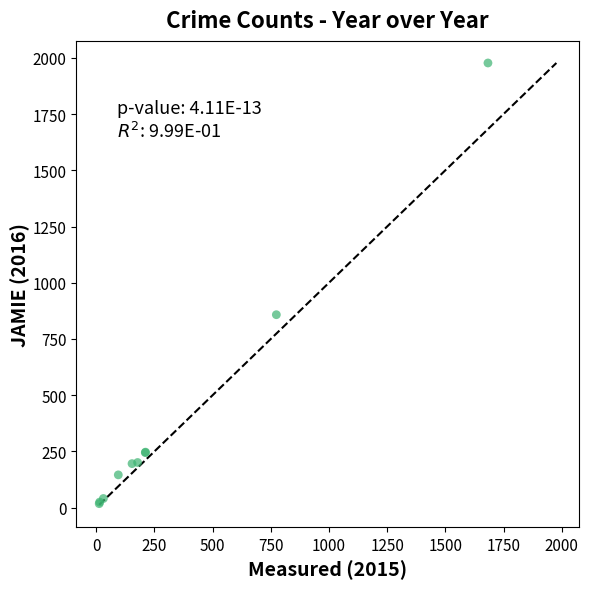

What Y value in the scatter plot is closest to 997?

858